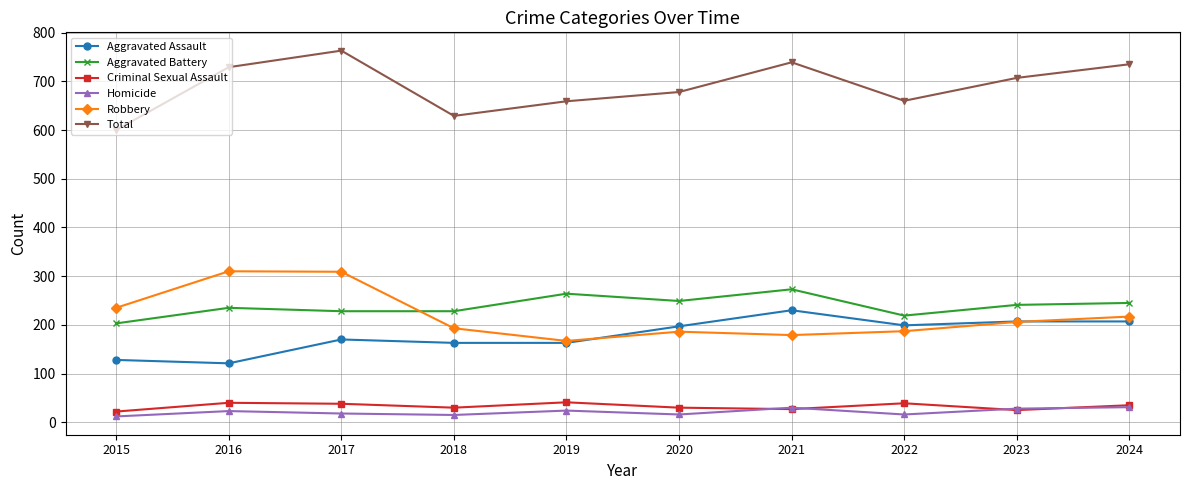

True or false: Robbery and Criminal Sexual Assault cross at least once.

False